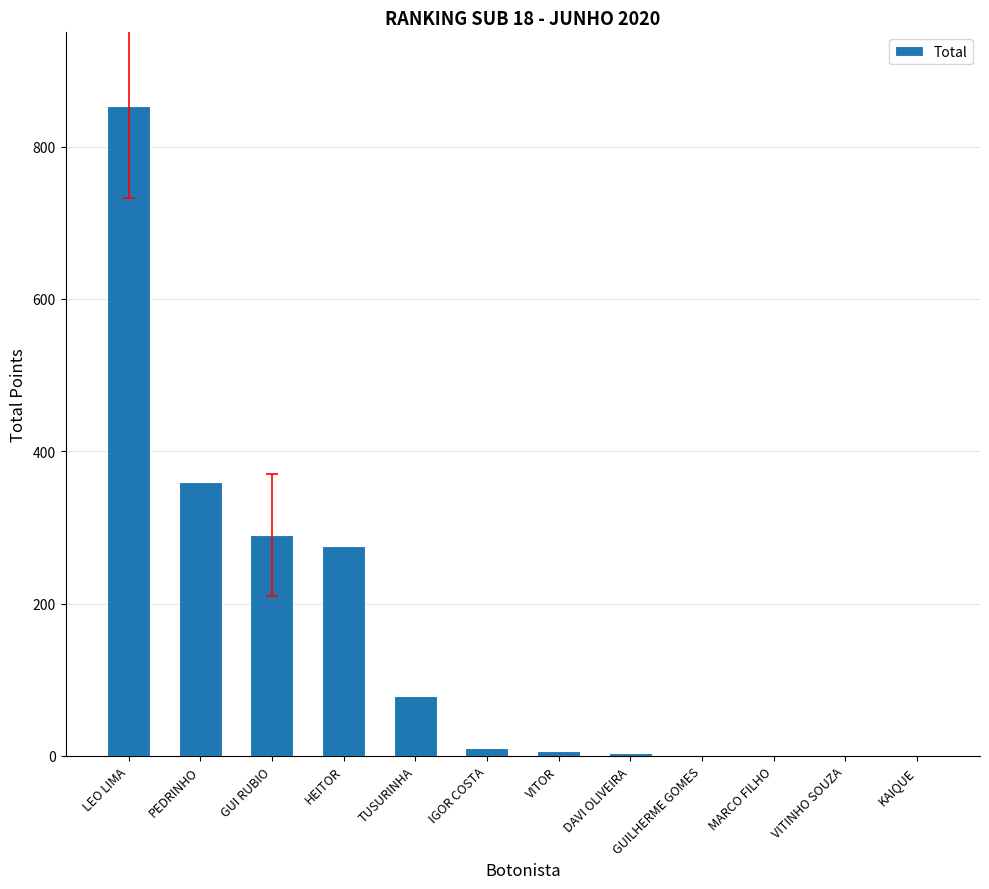

How many data points does each series have?

12